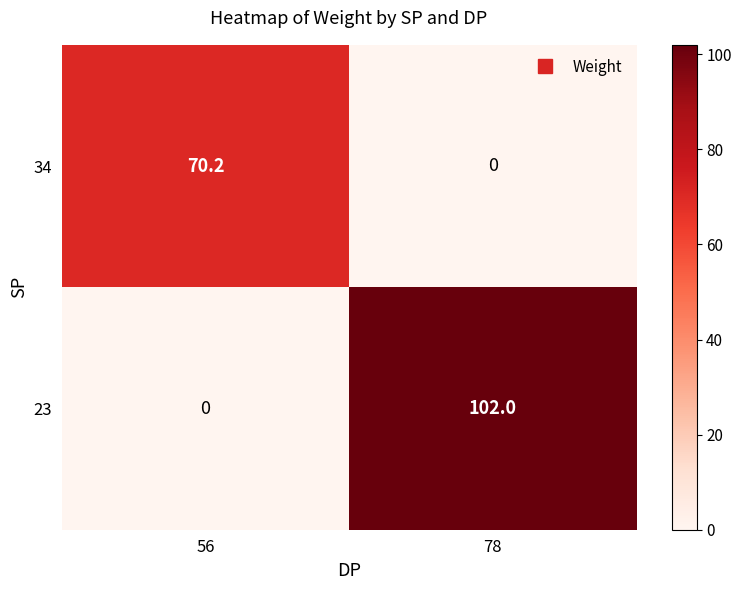

What is the difference between the maximum and minimum values in the 34 series?

70.2